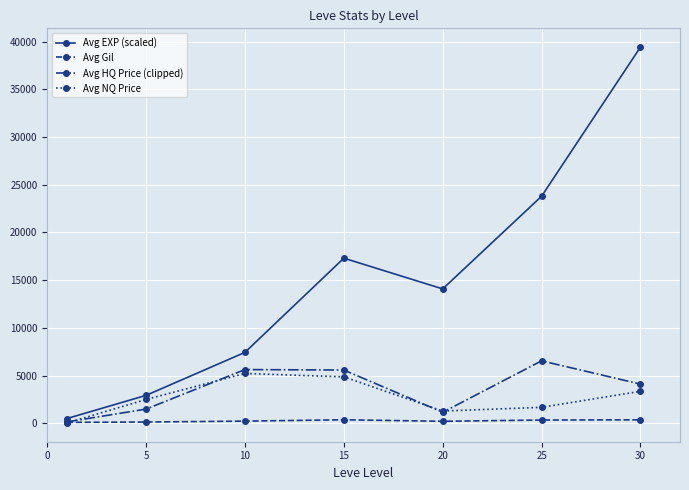

True or false: Avg EXP (scaled) and Avg NQ Price intersect in this chart.

False